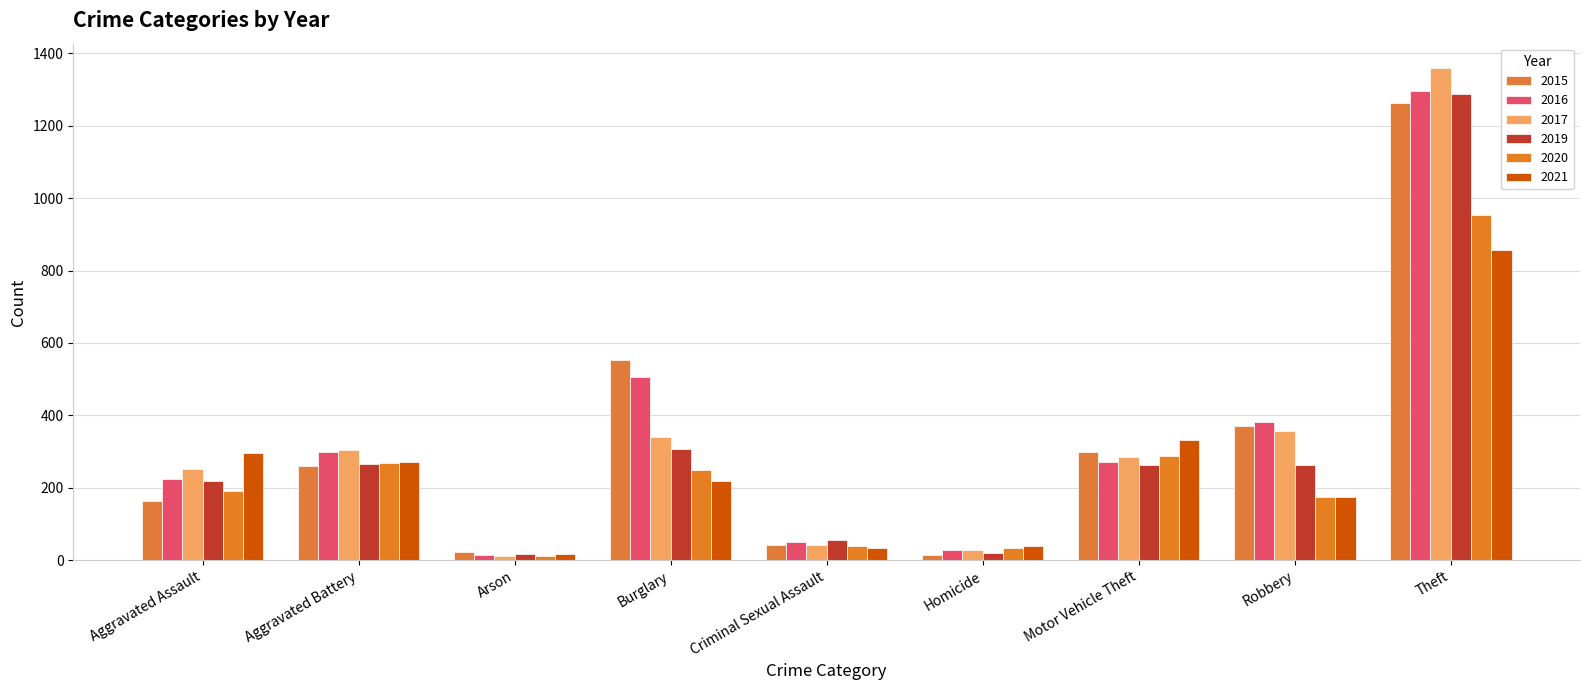

How many values in the 2015 series are below 259?

4